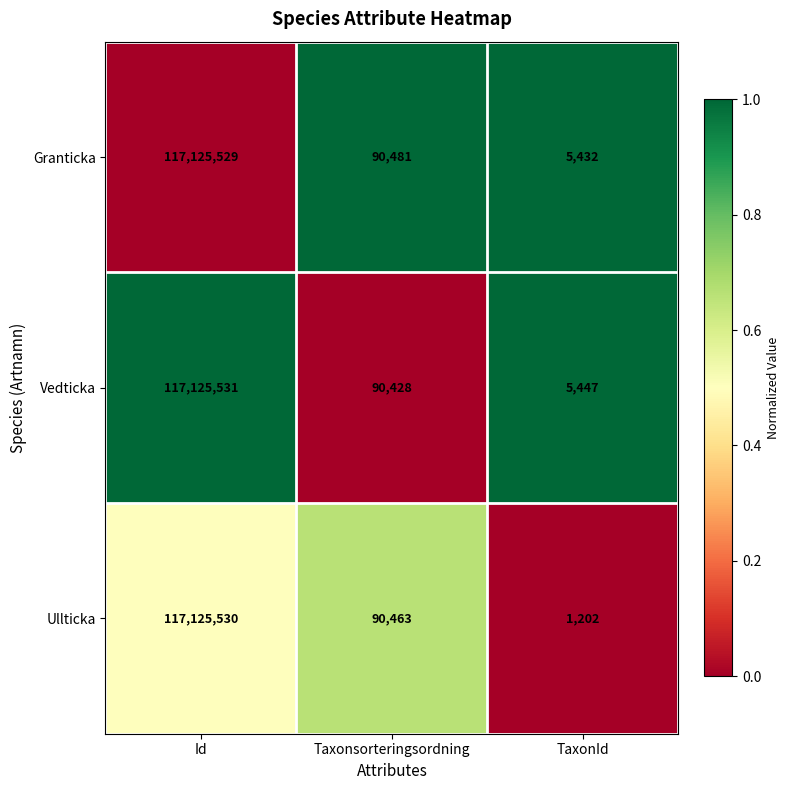

How many data points in Vedticka are less than 90428?

1